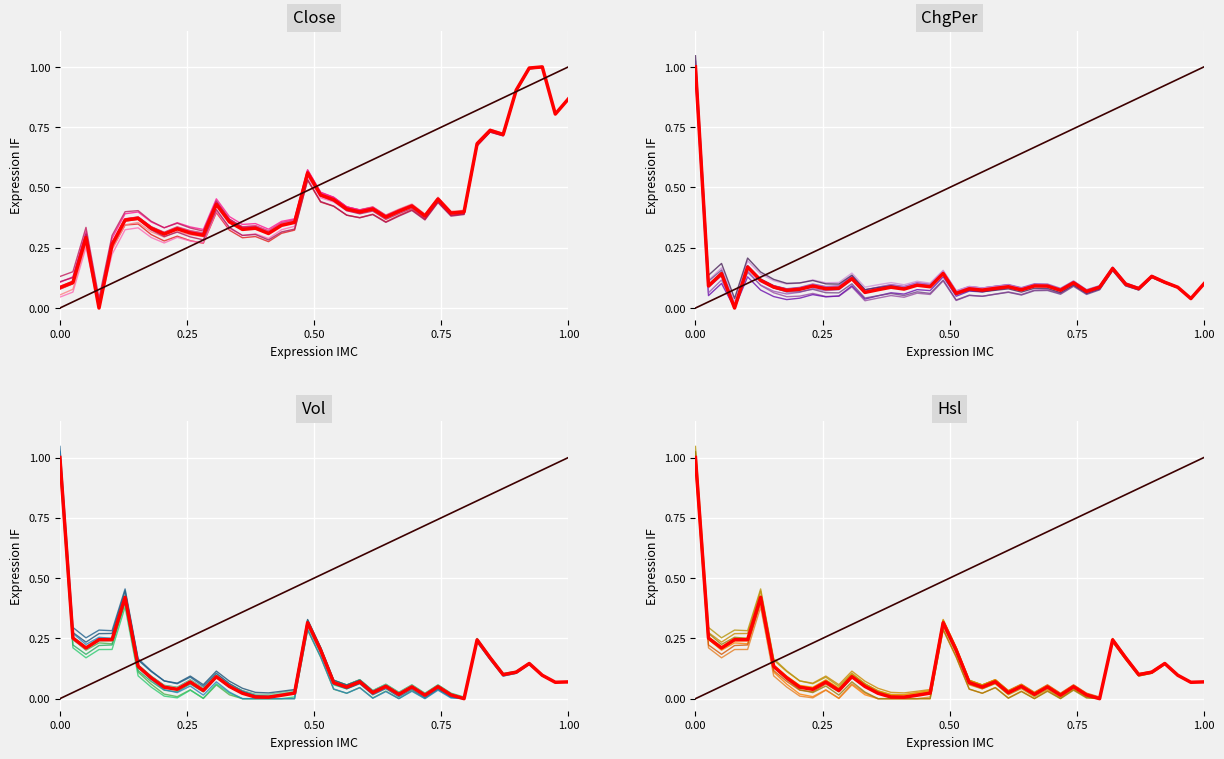

How many distinct data groups are displayed?

4